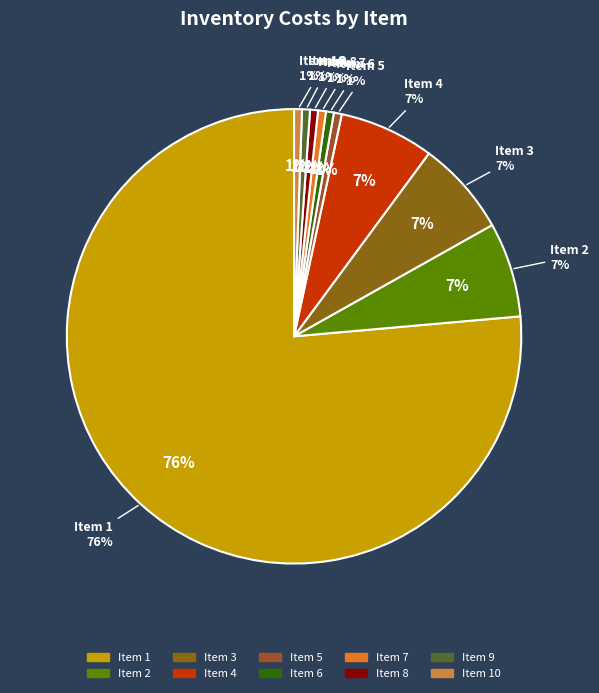

Do 4 and 1 together represent more than half of the pie?

Yes